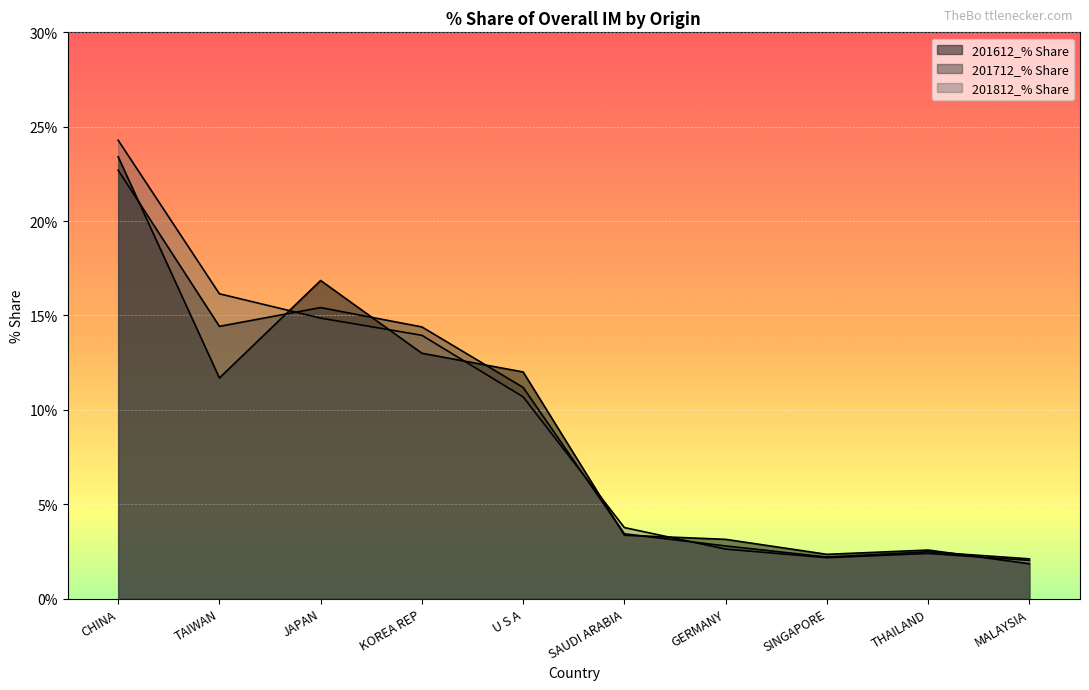

How many data points does each series have?

10